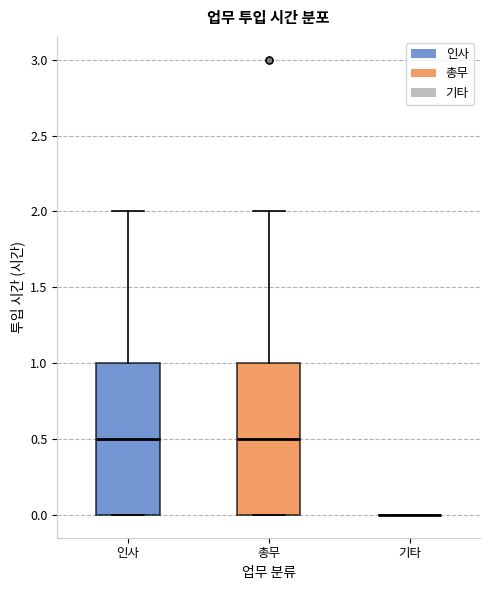

Where does the upper whisker of the box for 총무 end on the y-axis? The values are not printed on the chart, so give them approximately, as read against the axis.

2.0